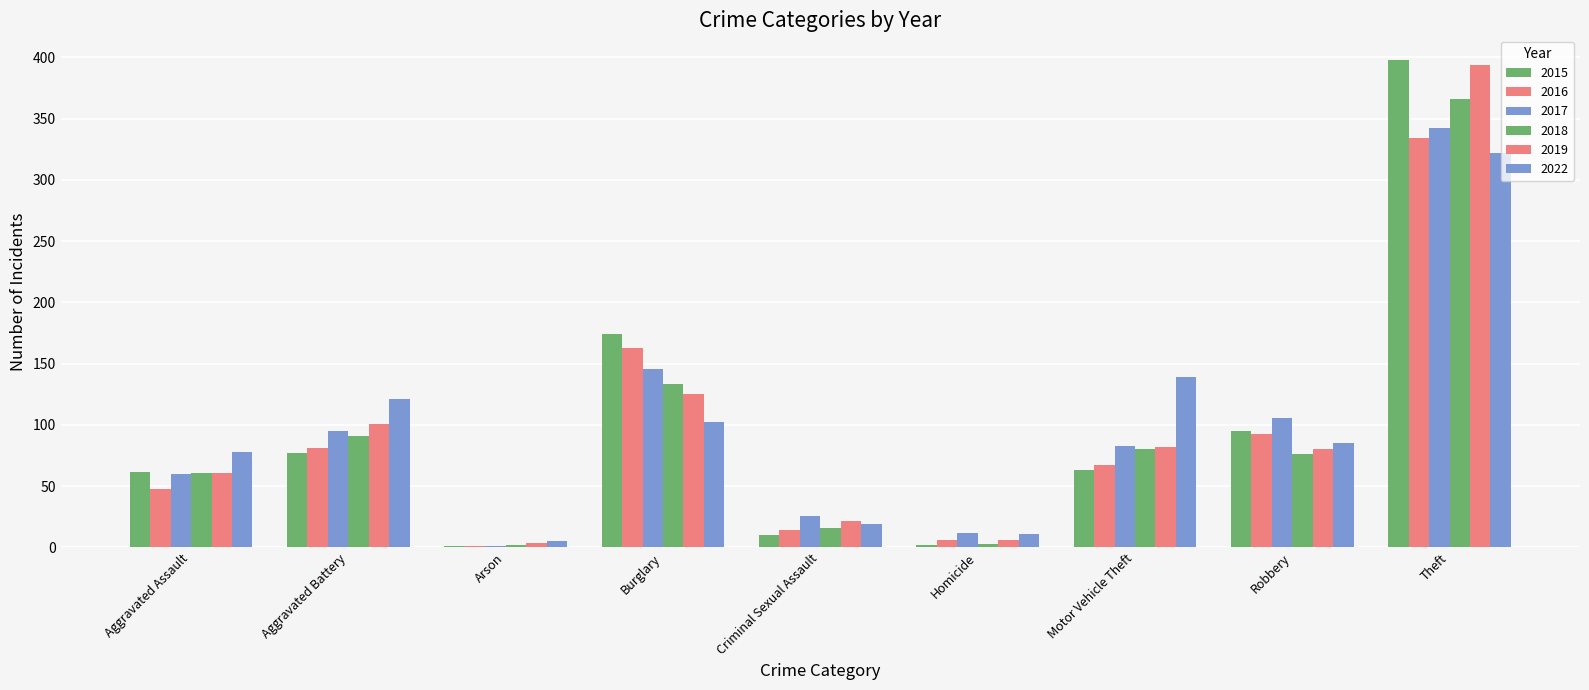

The value of 2016 at Aggravated Battery is 81. True or false?

True